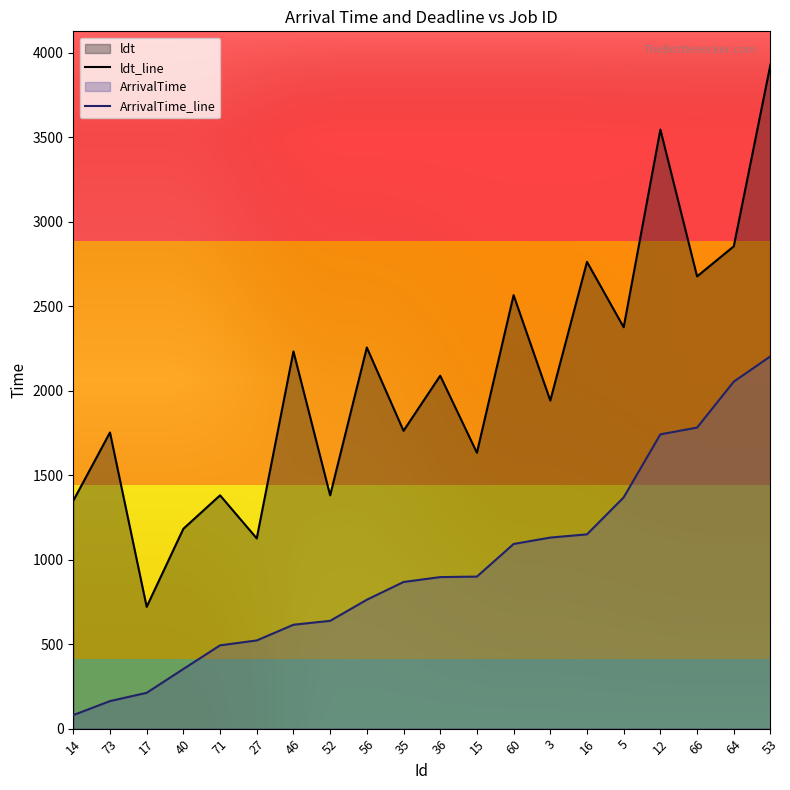

Which series changed the most between 35 and 36?

ldt_line